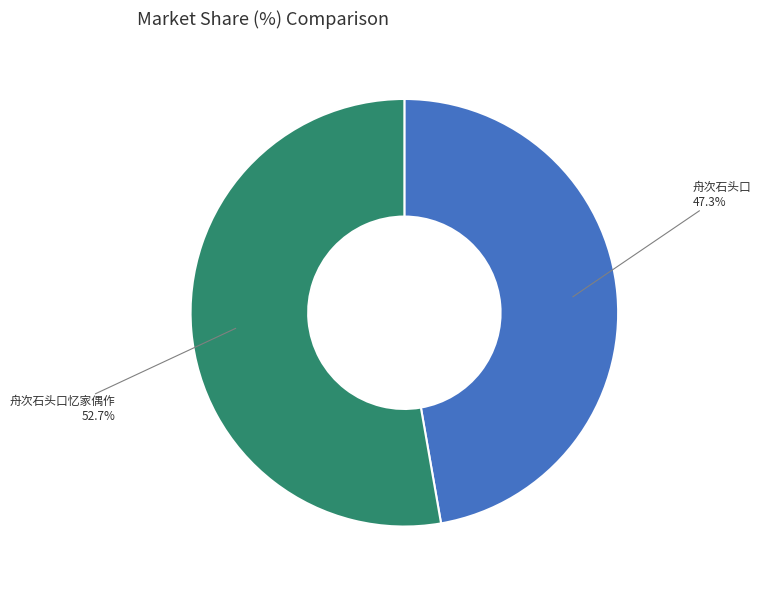

Which category has the smallest portion of the pie?

舟次石头口